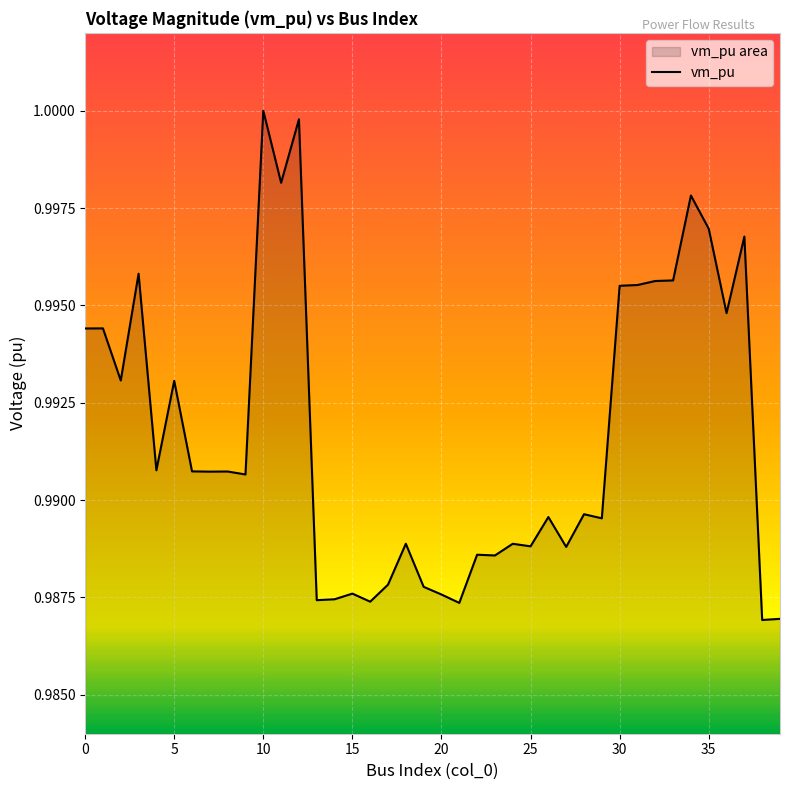

Between 25 and 18, which is larger?

18